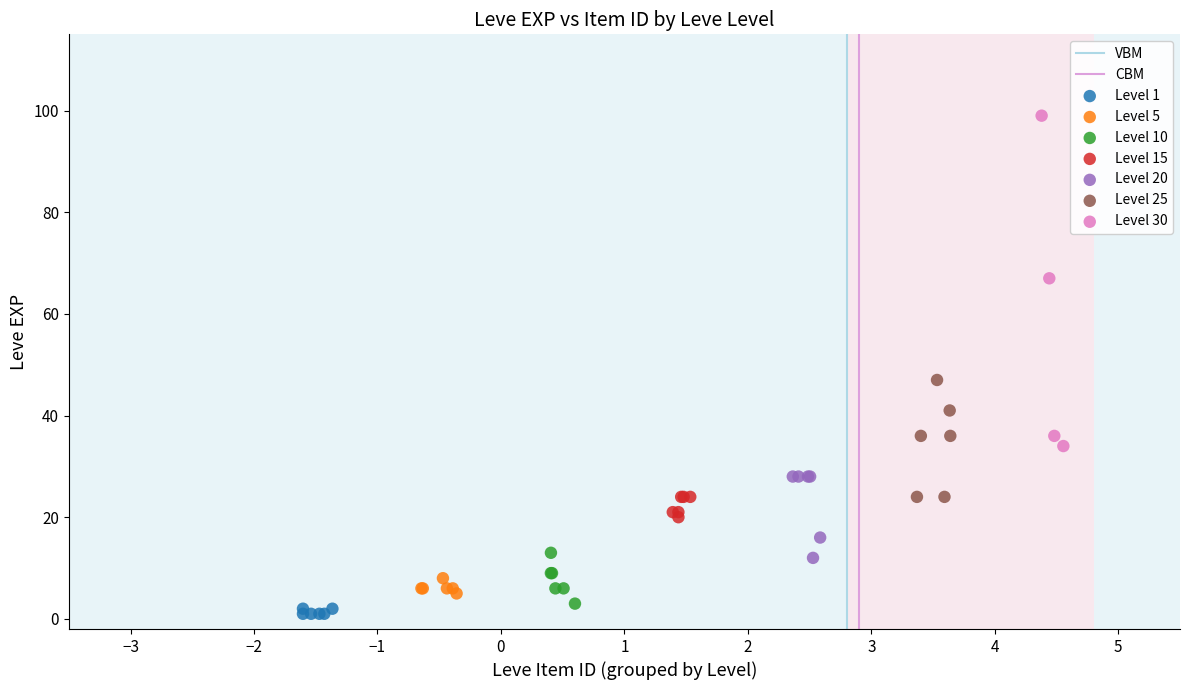

Which series has the largest Y range (max minus min)?

Level 30